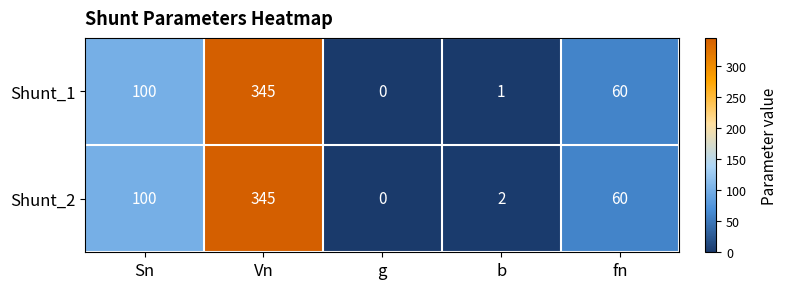

Reading left to right, what are all the values shown in this chart?

Shunt_1: 100	345	0	1	60
Shunt_2: 100	345	0	2	60